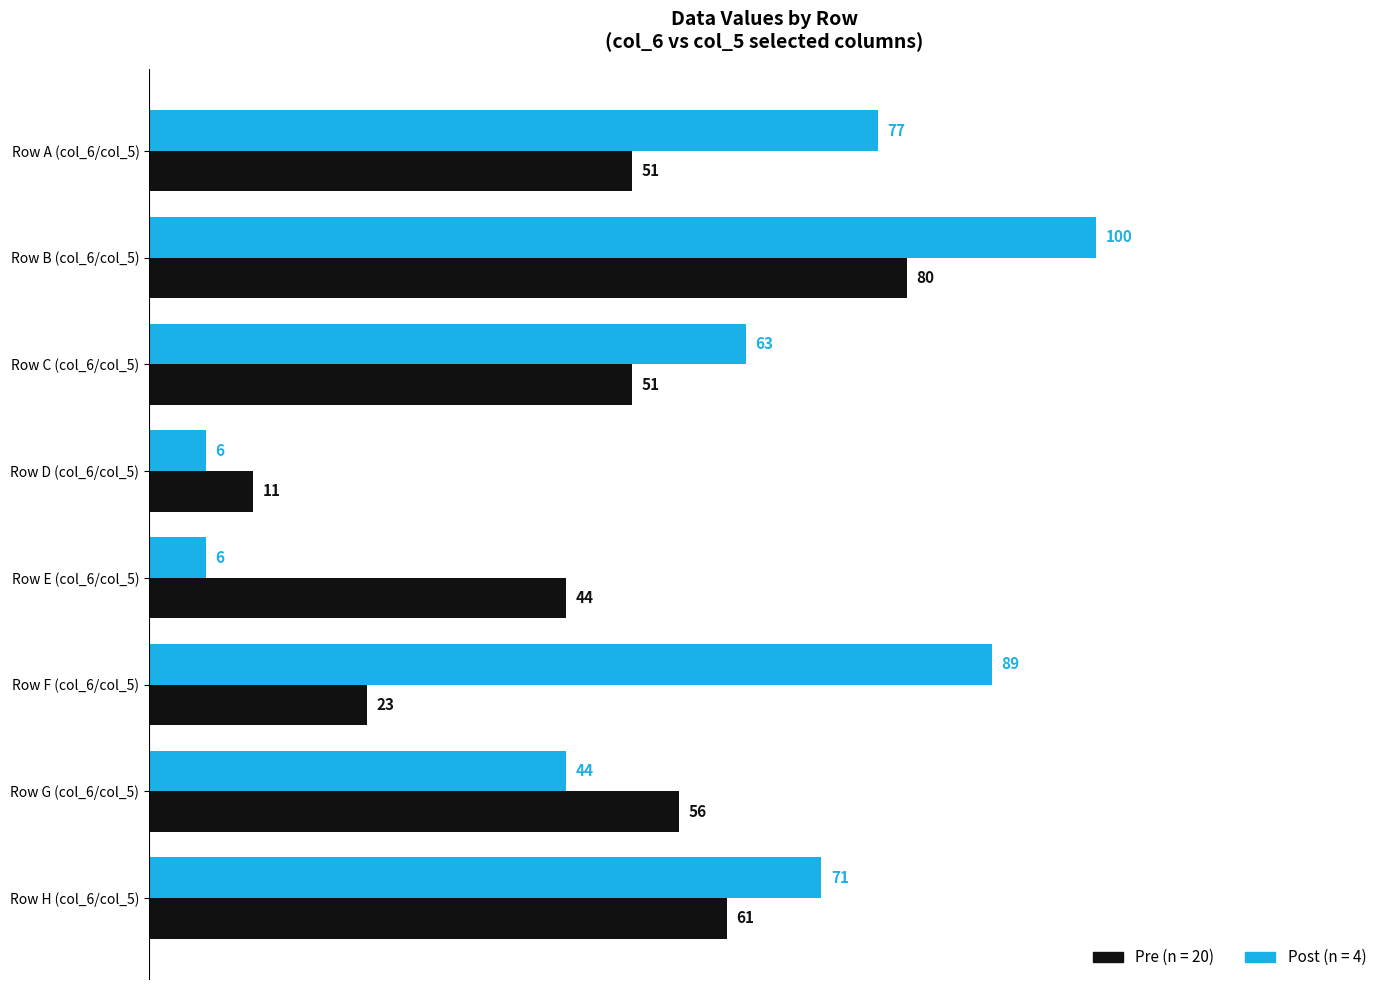

What are all the series names shown in the legend?

Pre (n = 20), Post (n = 4)